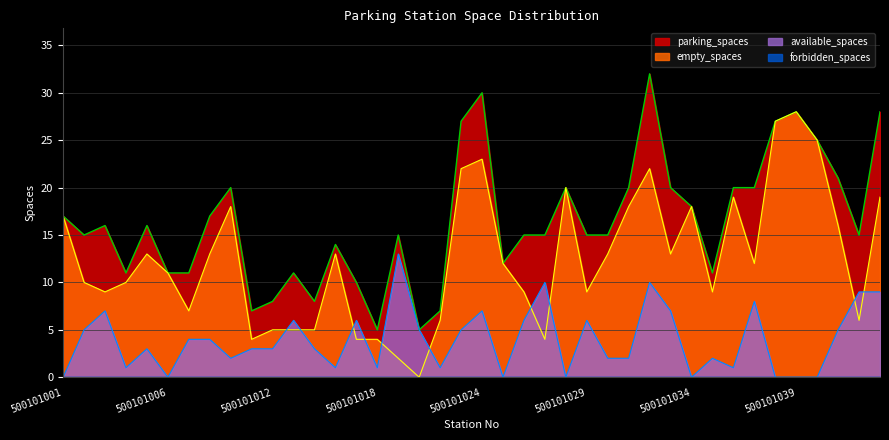

Is it true that parking_spaces equals 5 at 500101020?

True